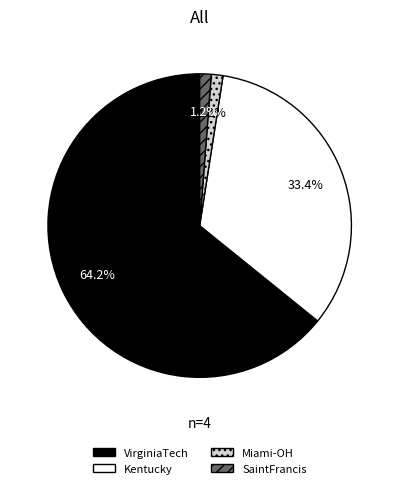

Count the number of slices in the pie.

4